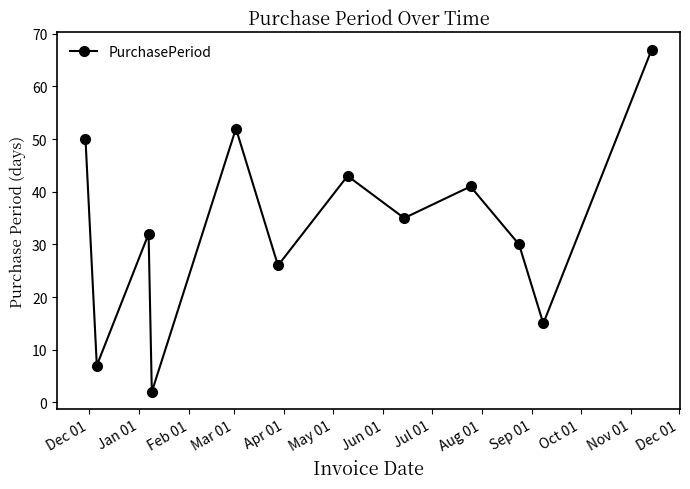

What is the value of the 6th point from the left?

26